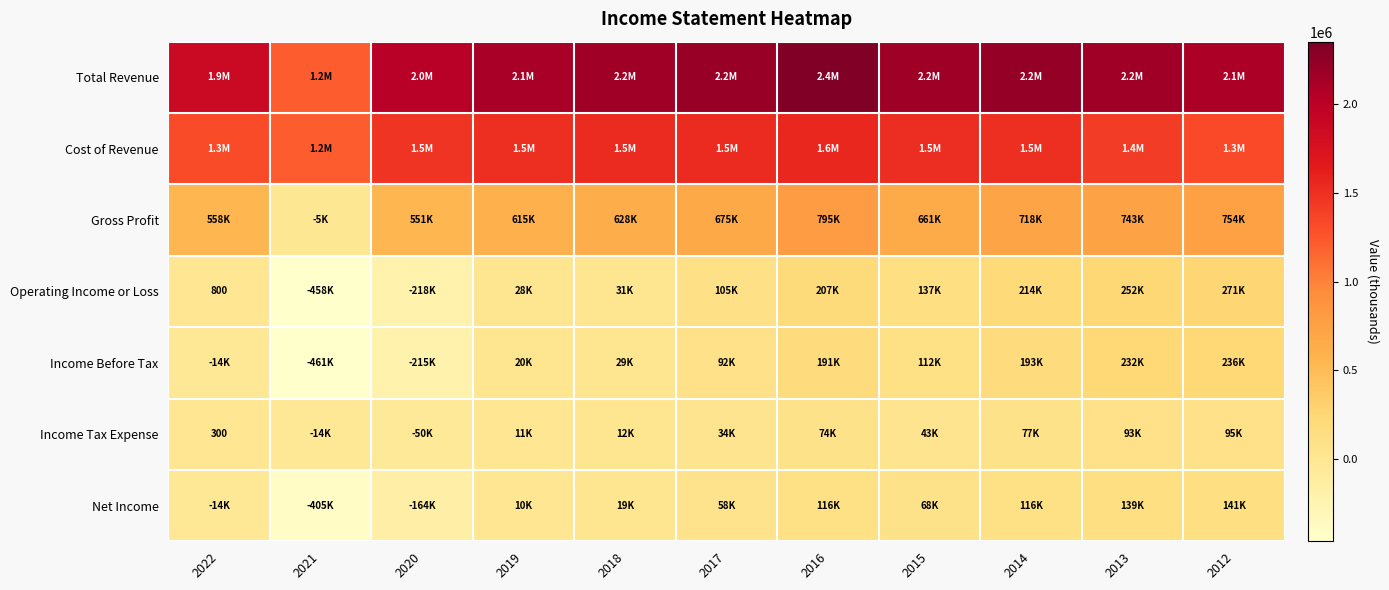

At how many categories does at least one series exceed 872756?

11